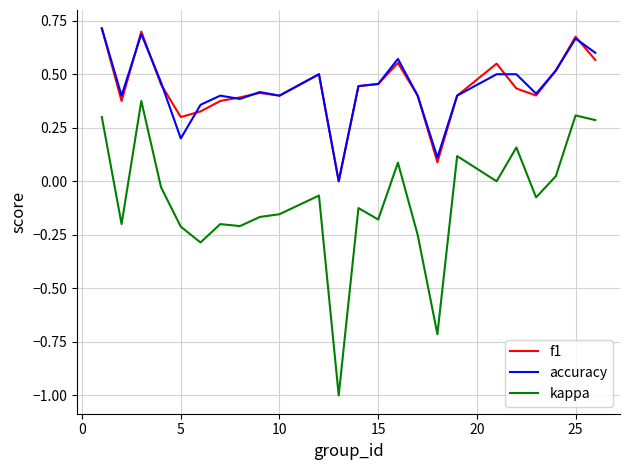

True or false: accuracy and kappa cross at least once.

False